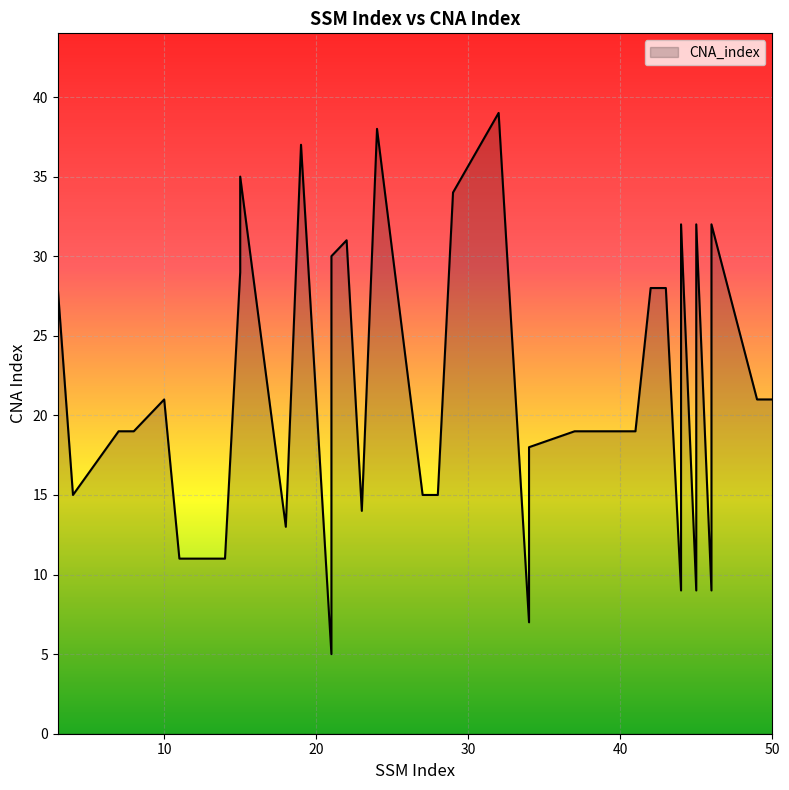

The chart shows a value of 38 at 24. True or false?

True